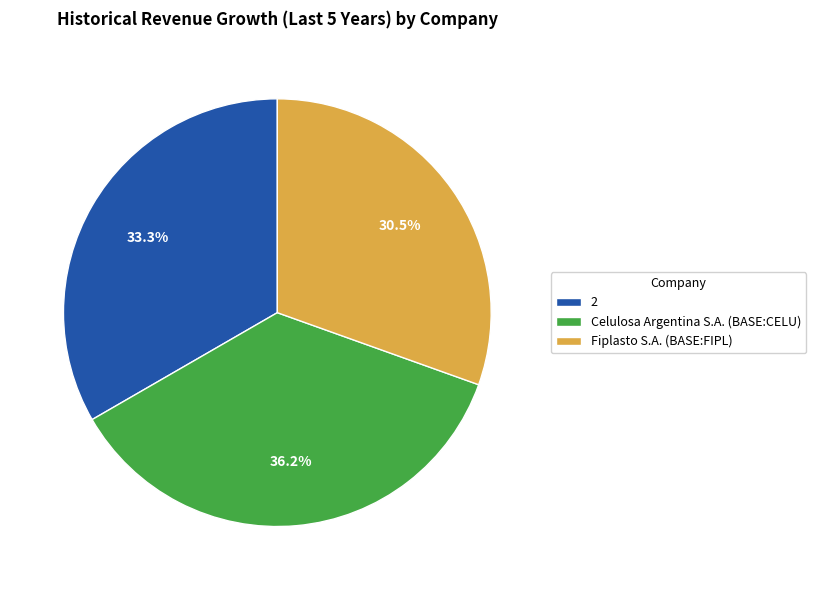

Is 2 the majority of the pie?

No